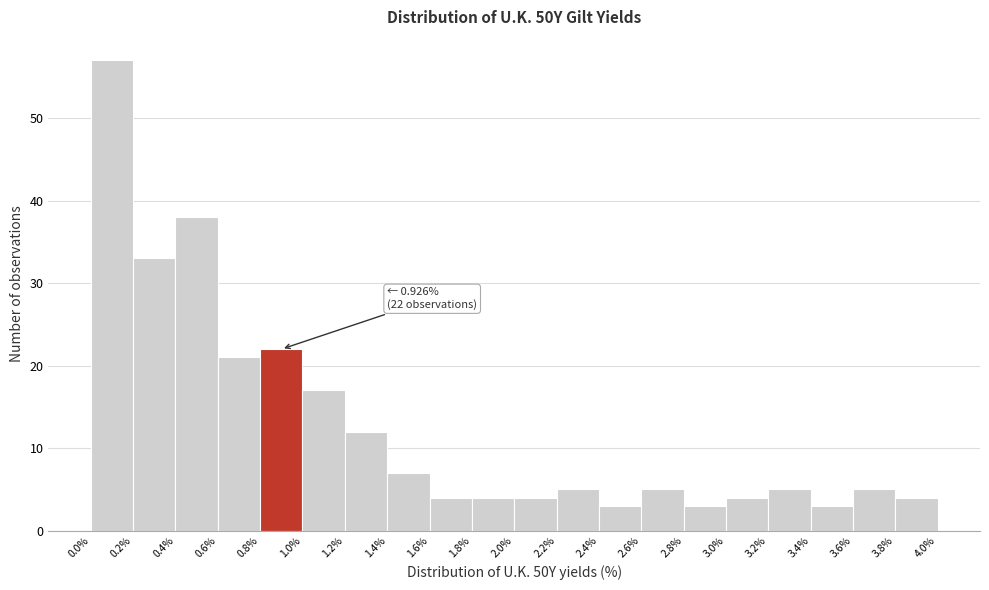

Over which range of the x-axis is the bar tallest?

0.0% to 0.2%